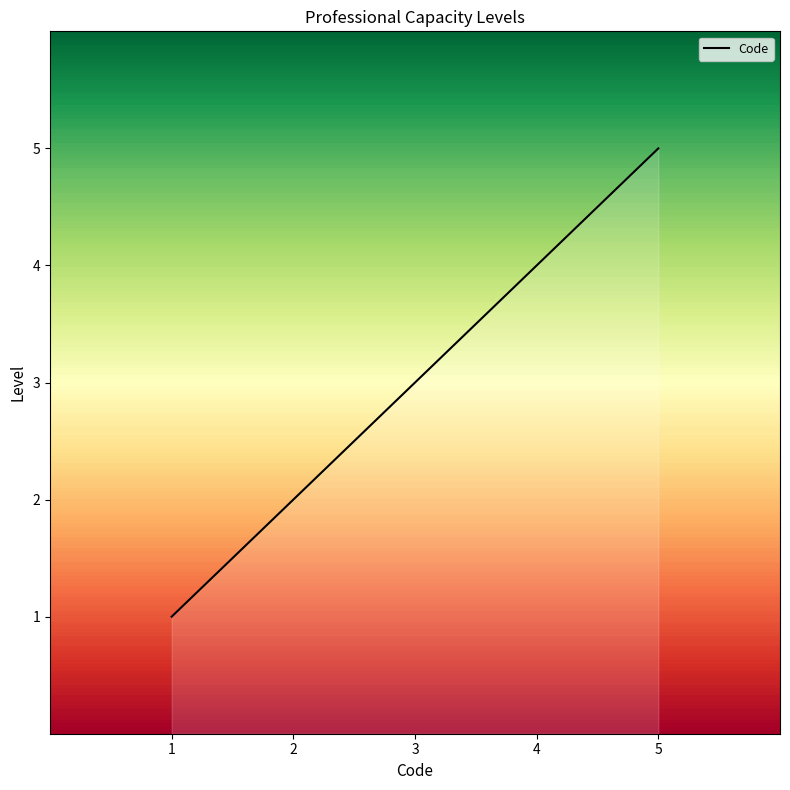

List the labels in order of value, smallest first.

1, 2, 3, 4, 5